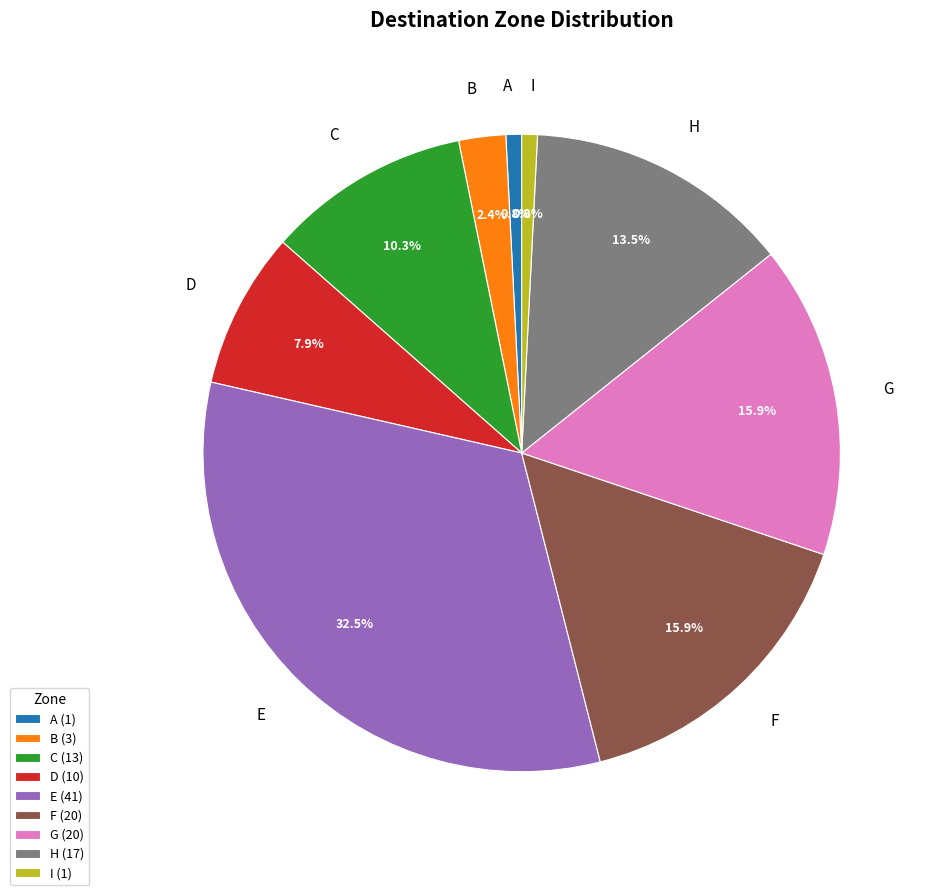

To the nearest percent, what is the average slice percentage?

11%